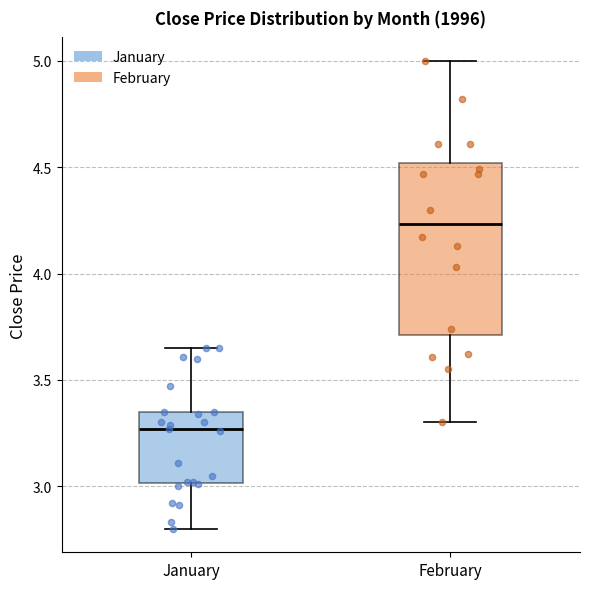

Where is the lower edge of the box for February on the y-axis? The values are not printed on the chart, so give them approximately, as read against the axis.

3.70